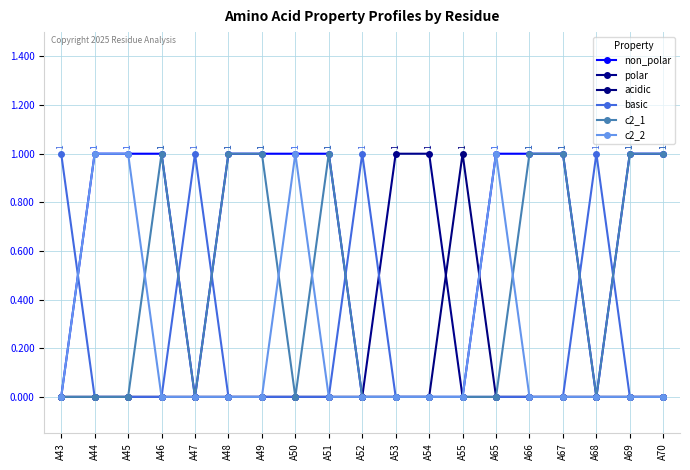

True or false: non_polar and c2_2 cross at least once.

False